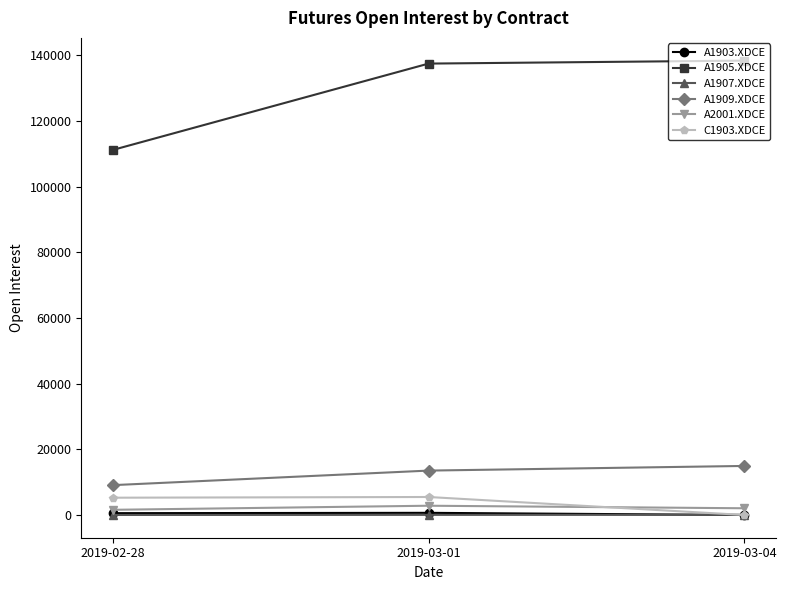

What is the label of the 3rd point from the left?

2019-03-04